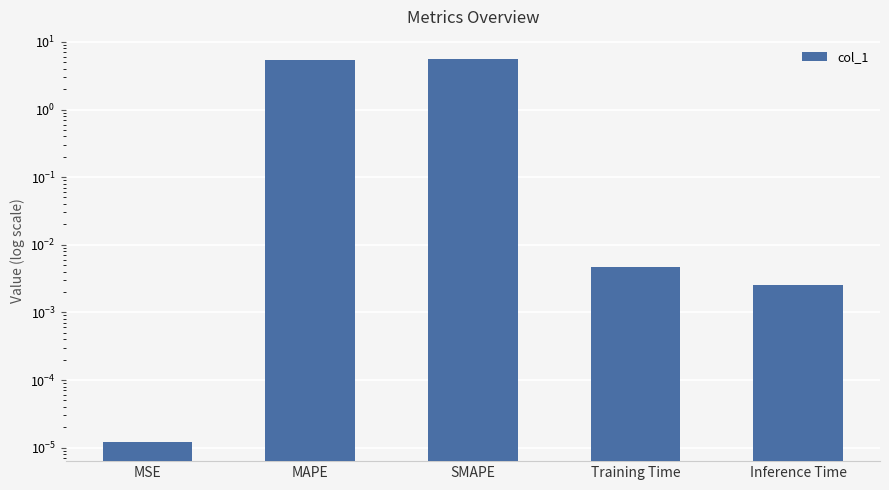

Reading left to right, list all the values displayed in this chart.

MSE=0.0	MAPE=5.5	SMAPE=5.6	Training Time=0.0	Inference Time=0.0